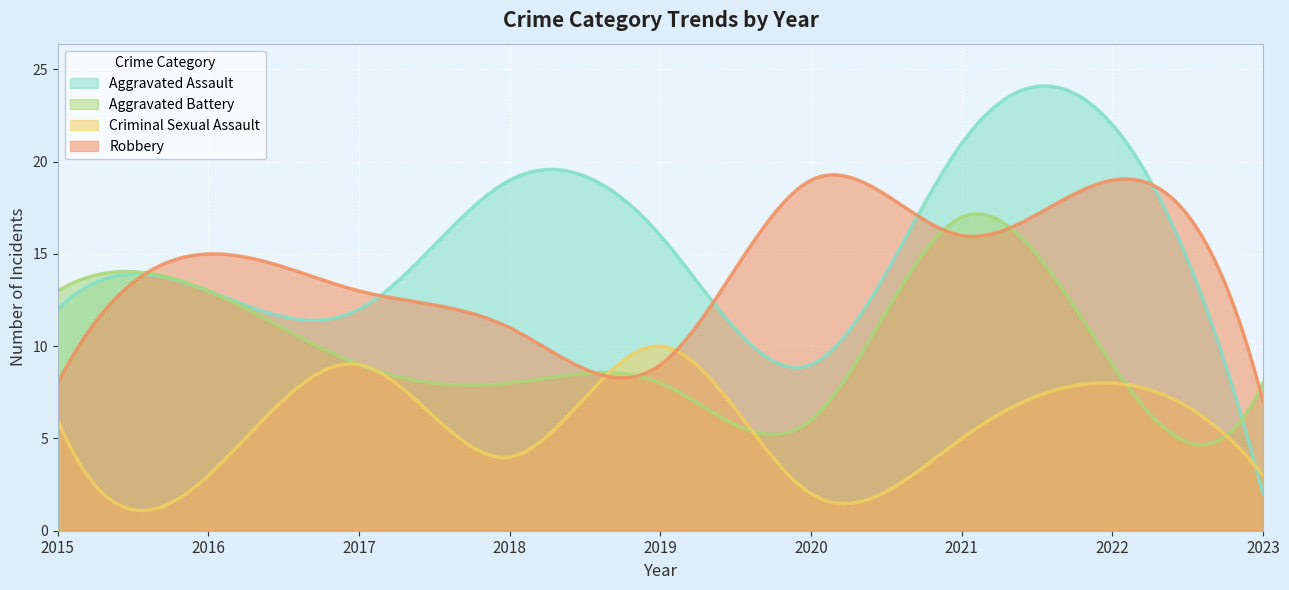

How many data points in Robbery are less than 13?

4